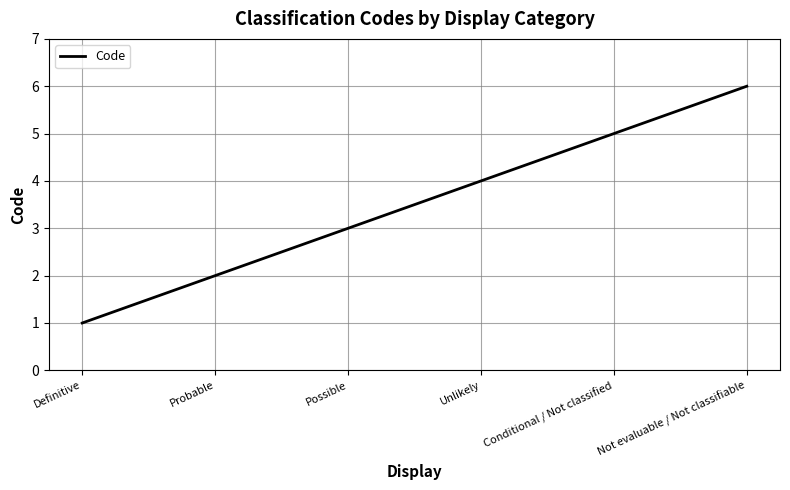

Reading left to right, what are all the values shown in this chart?

1	2	3	4	5	6